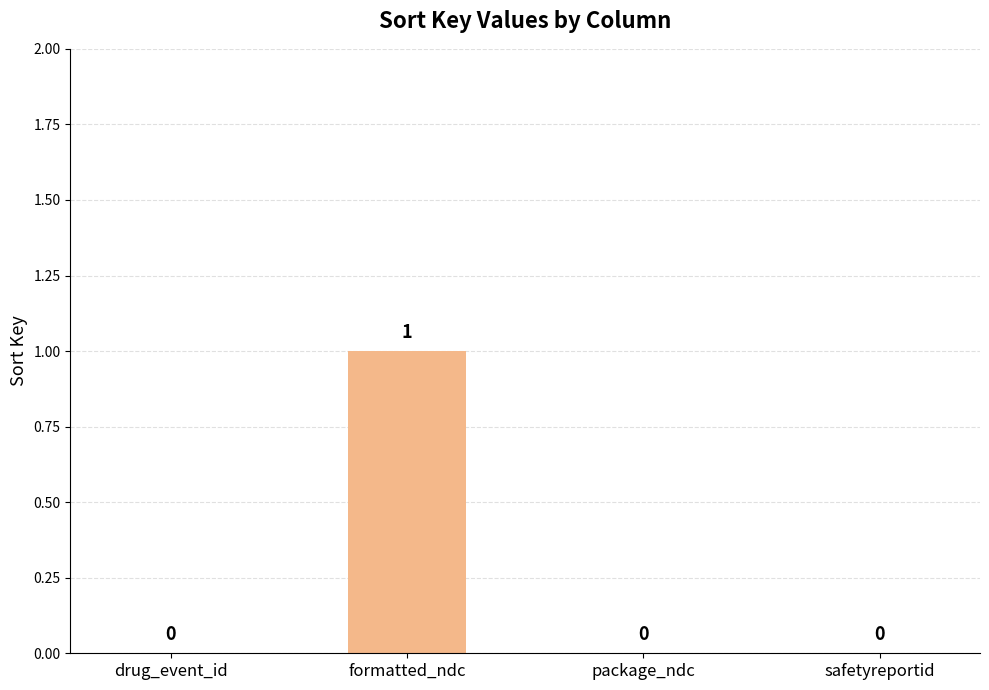

What is the maximum value shown in the chart?

1